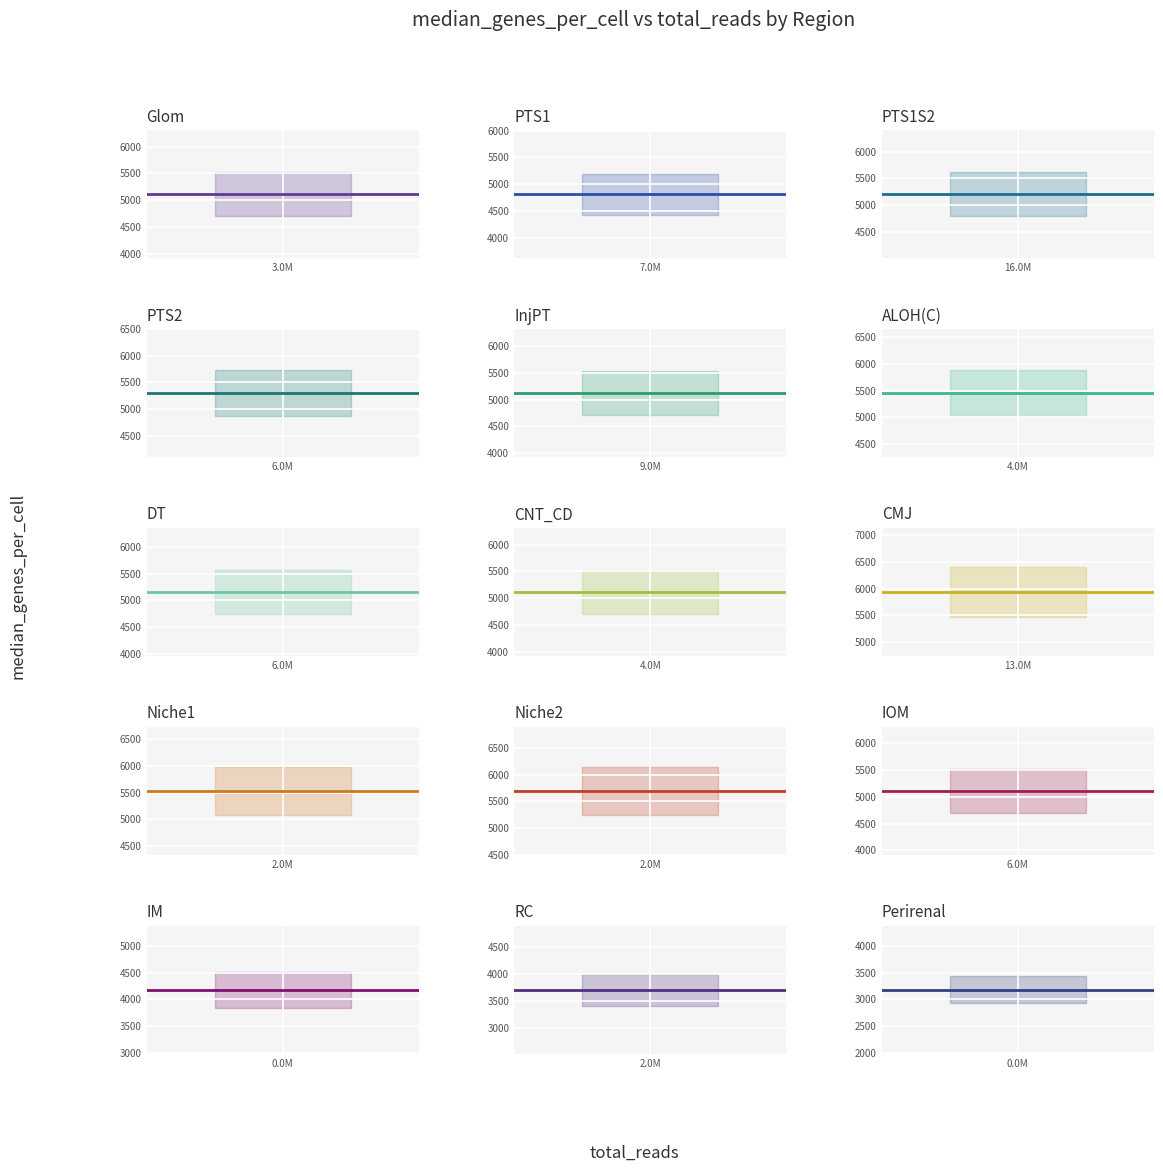

What is the difference between the maximum and minimum values?

2760.0